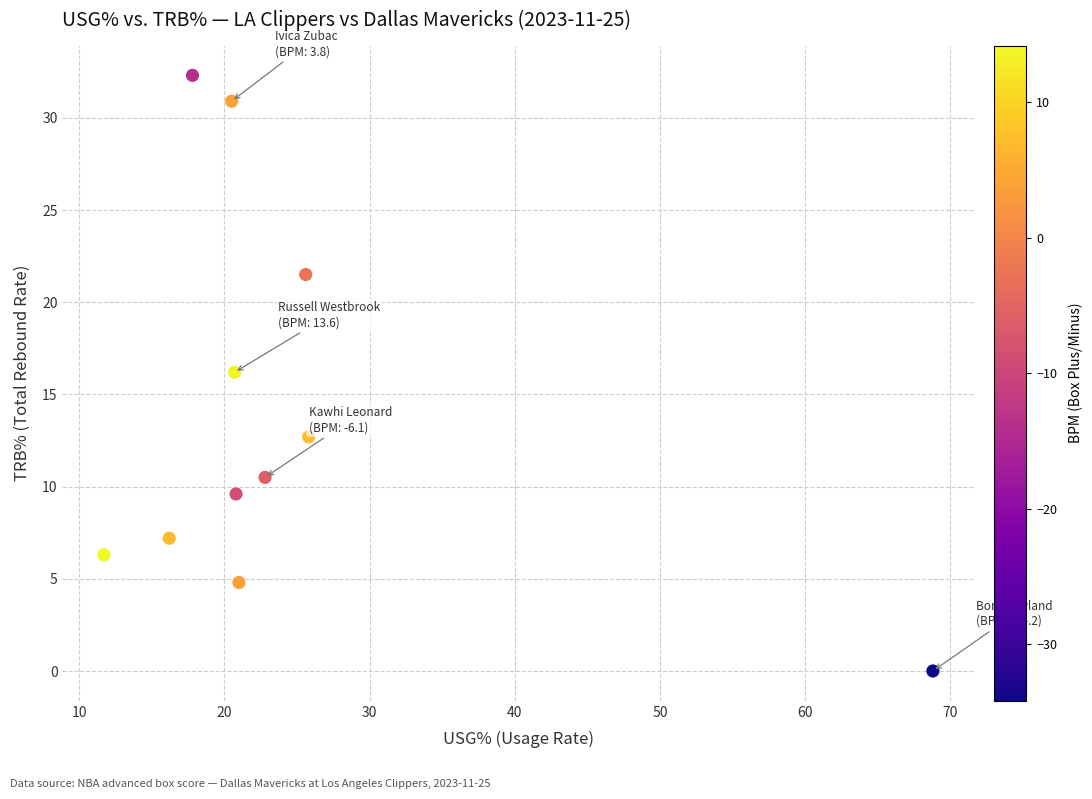

What is the average Y value?

13.8